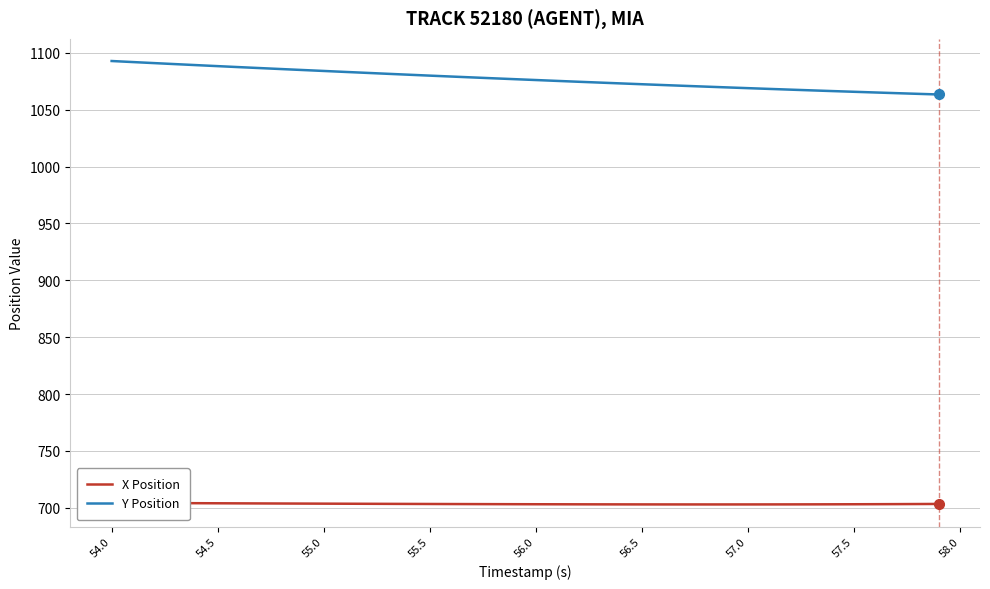

What is the minimum value for Y Position?

1063.4